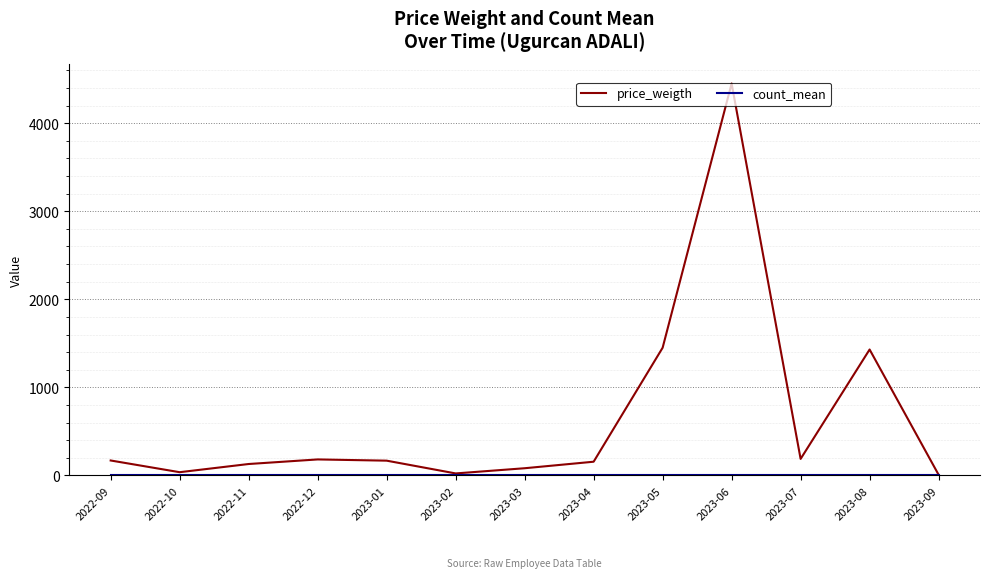

Which series has the widest spread of values?

price_weigth